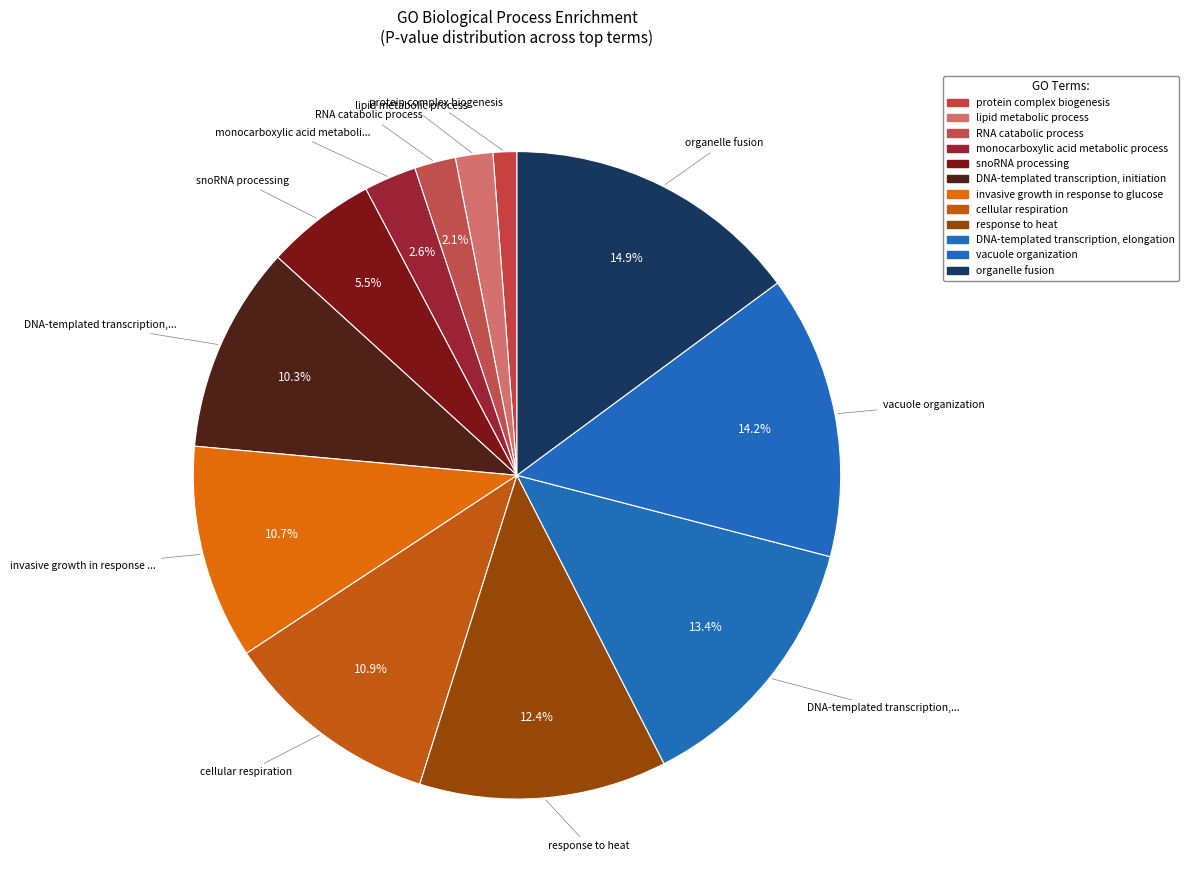

Which slice is the largest?

organelle fusion